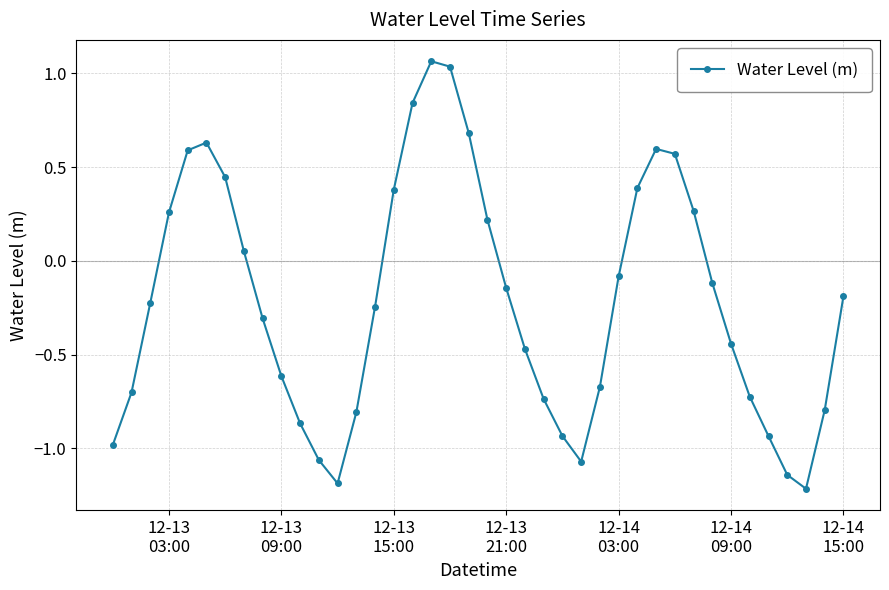

What is the sum of all values?

-8.6